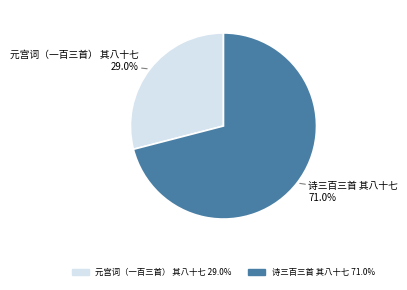

Is the sum of 诗三百三首 其八十七 and 元宫词（一百三首） 其八十七 greater than half?

Yes